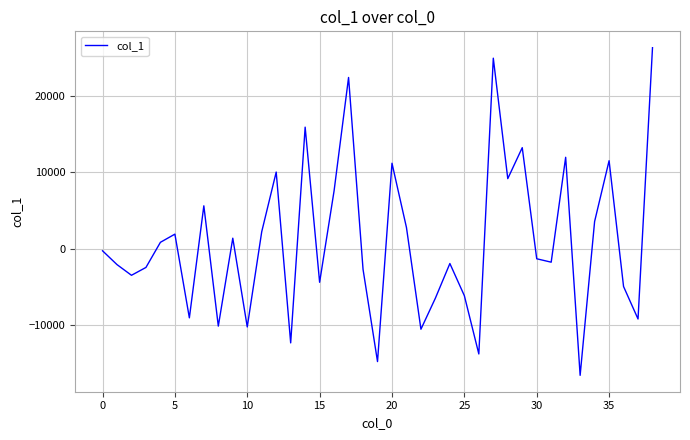

What is the difference between the maximum and minimum values?

42928.3